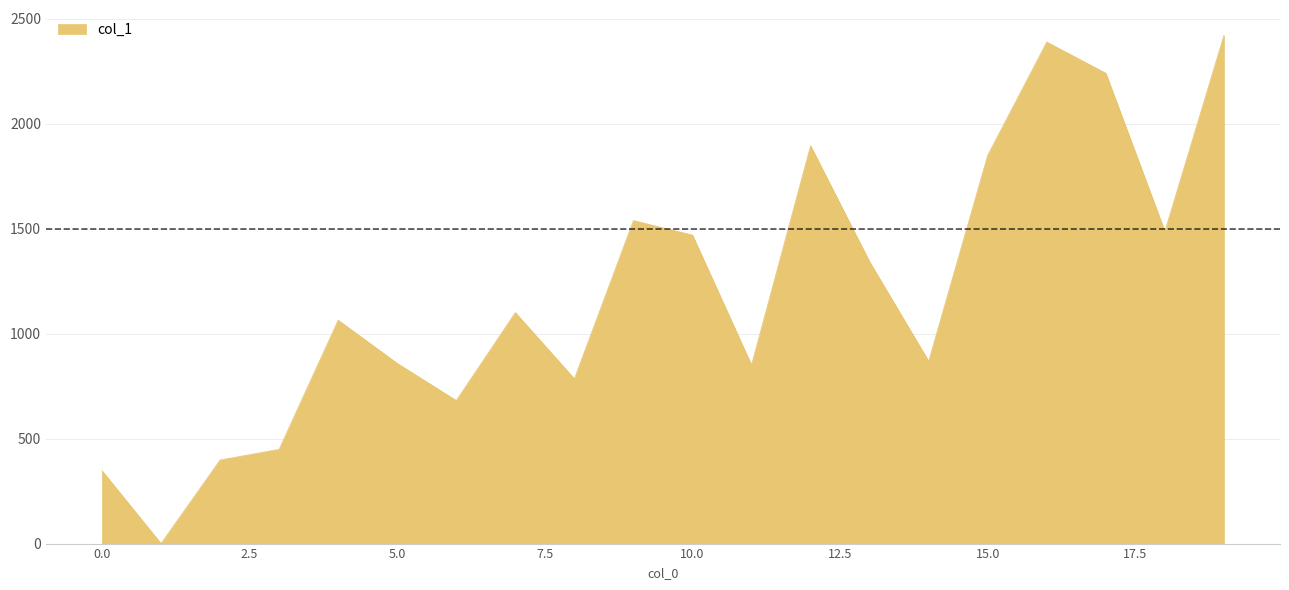

What is the difference between the maximum and minimum values?

2421.5